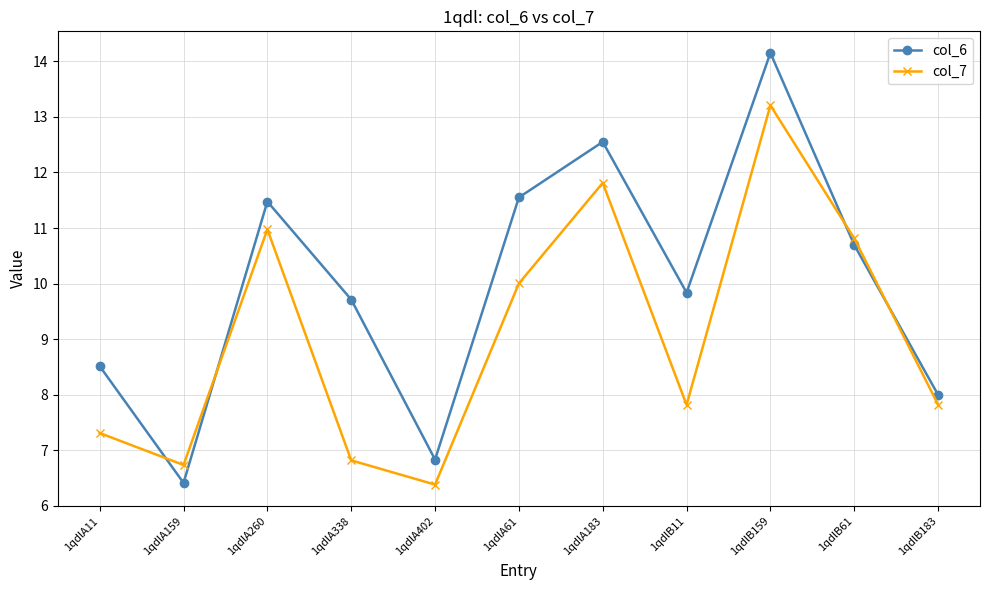

At how many categories does at least one series exceed 13?

1